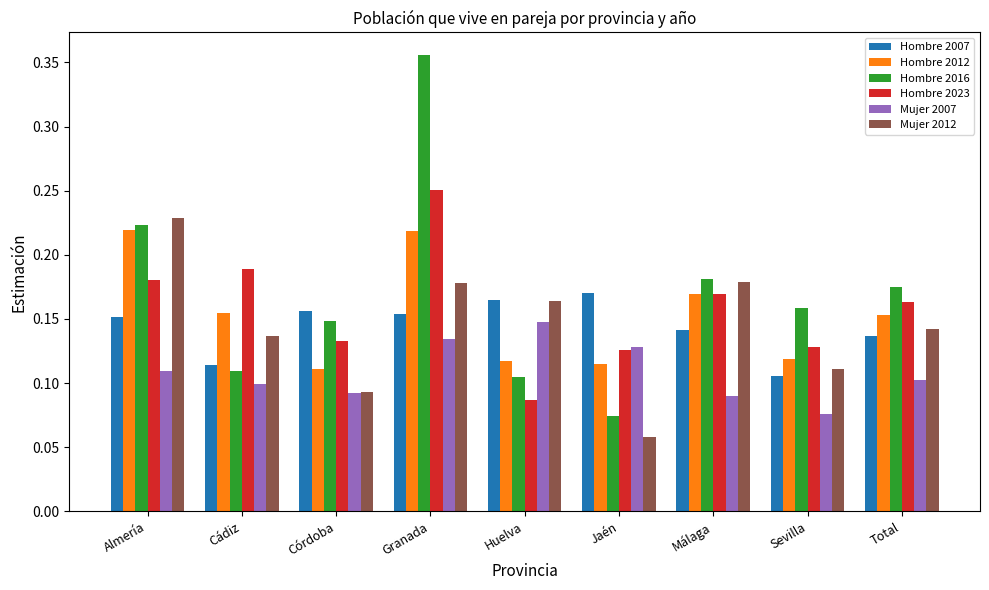

Count the Mujer 2012 values in the range 0 to 1.

9